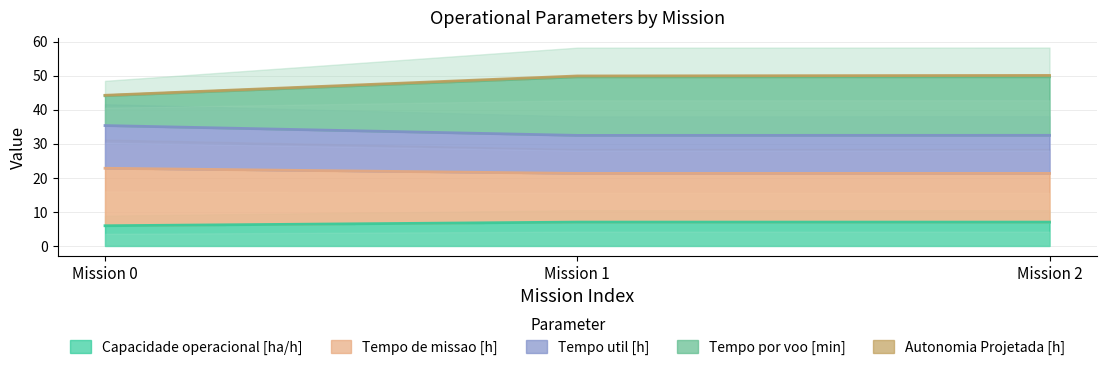

True or false: Capacidade operacional [ha/h] has a value of 7.0 at Mission 2.

True